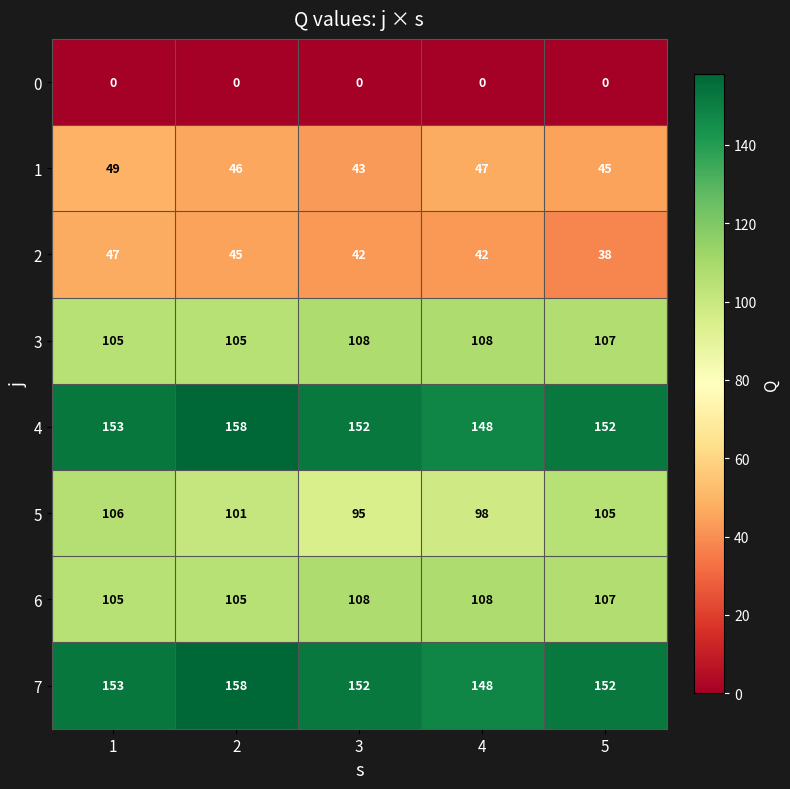

At how many categories does at least one series exceed 54?

5